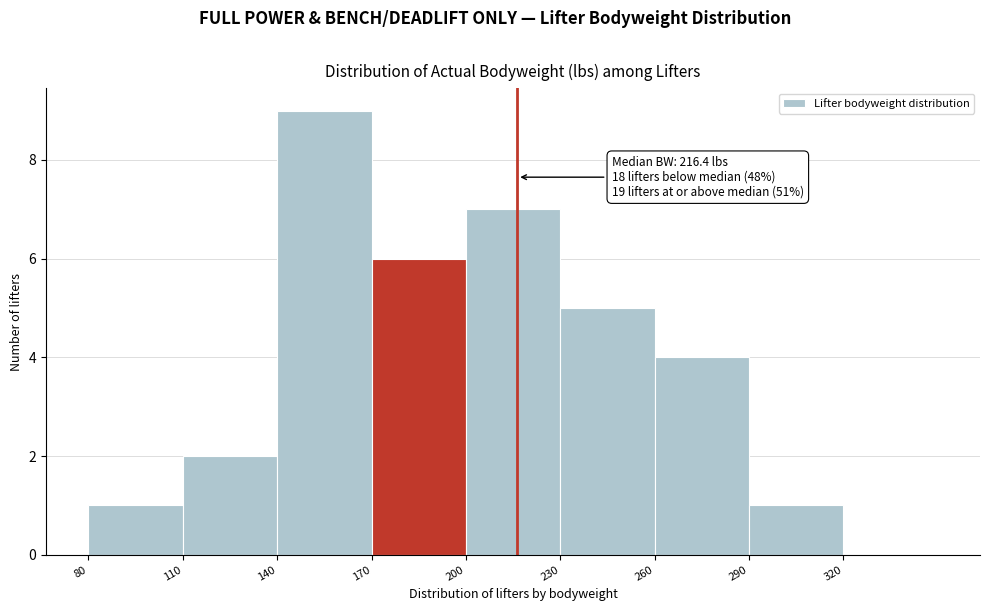

Over which range of the x-axis is the bar tallest?

140 to 170